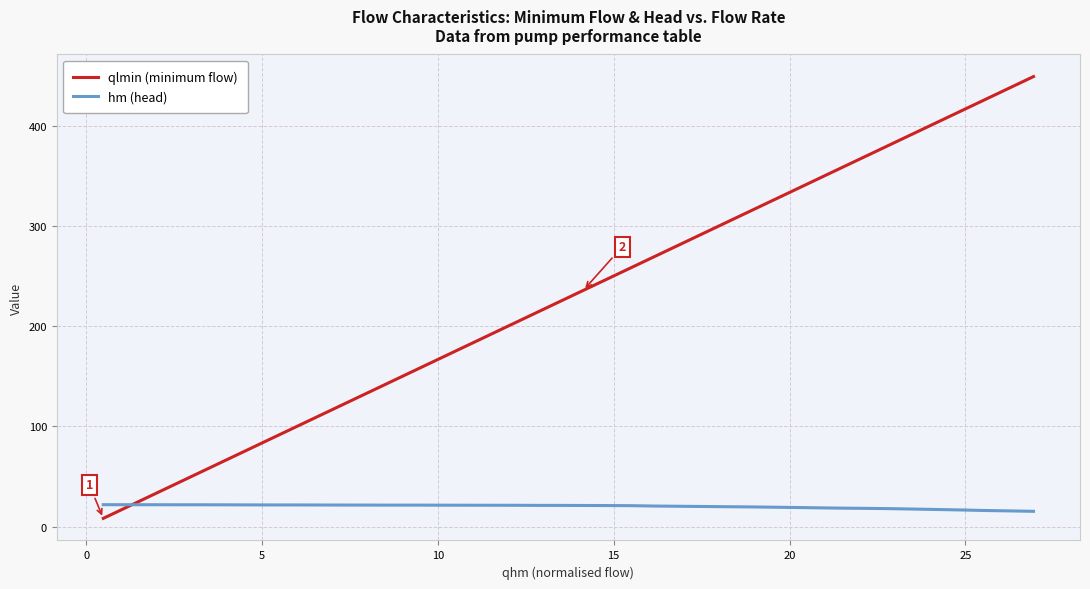

Which series has the widest spread of values?

qlmin (minimum flow)